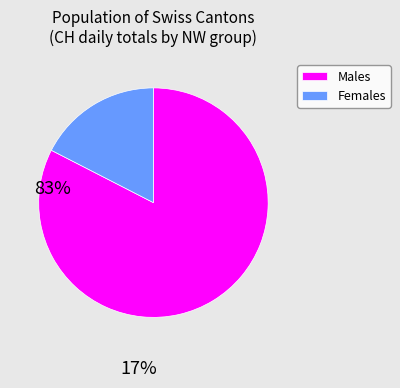

Do Females and Males together represent more than half of the pie?

Yes